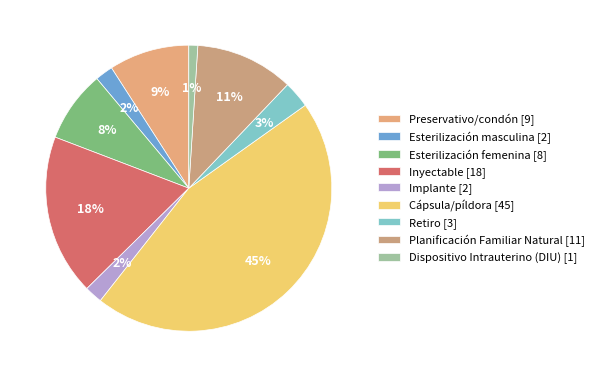

Is it true that Inyectable is 26% of the pie?

False